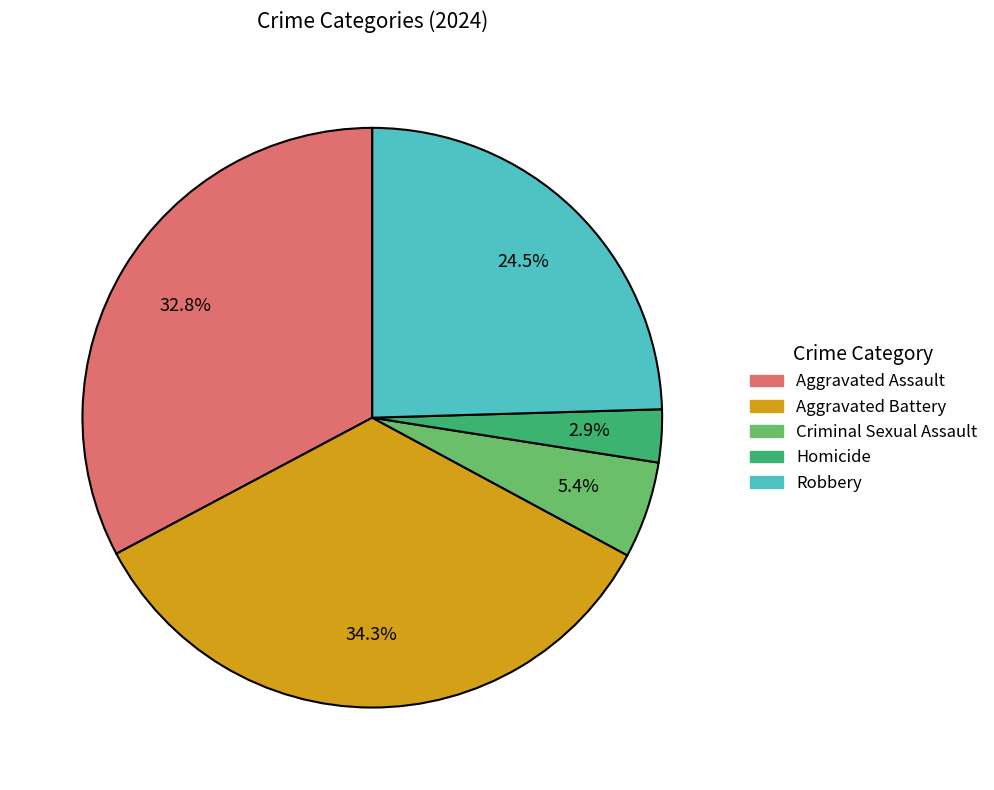

To the nearest percent, what is the difference between the largest and smallest slice percentages?

31%